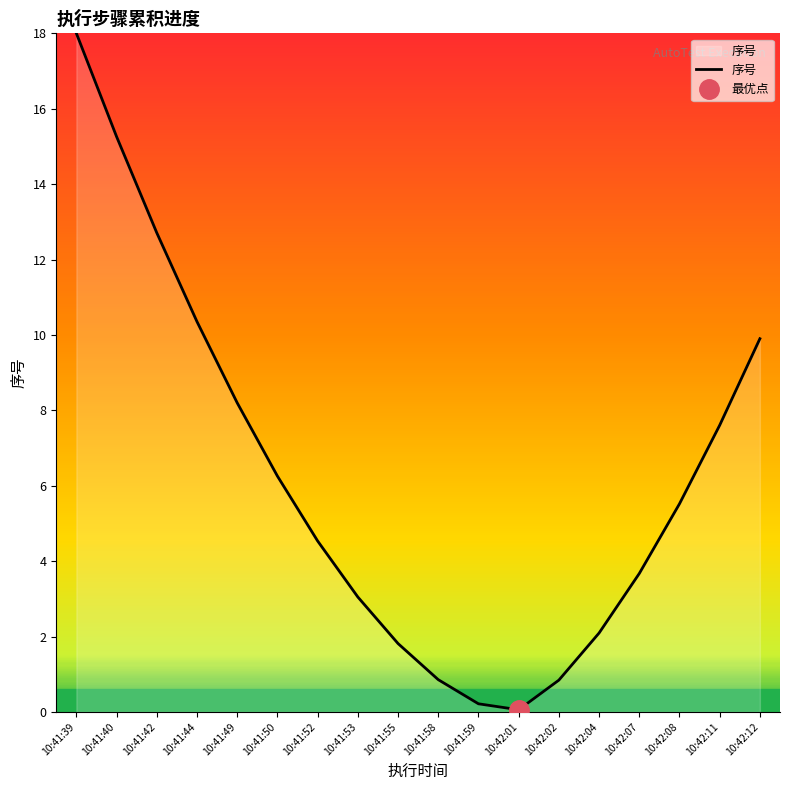

At which label is the value closest to 9?

10:41:49